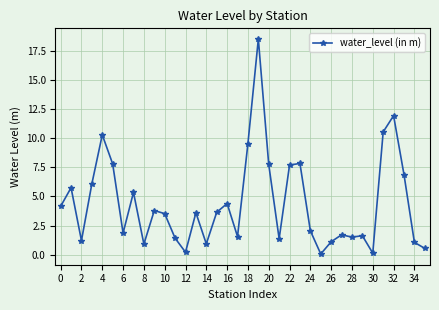

How many categories are shown in the chart?

36